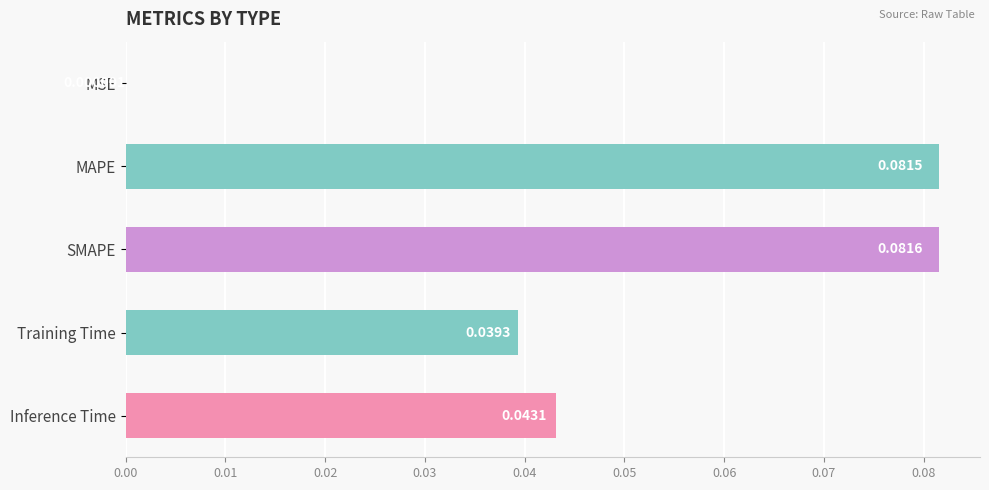

Which has a higher value, MAPE or MSE?

MAPE